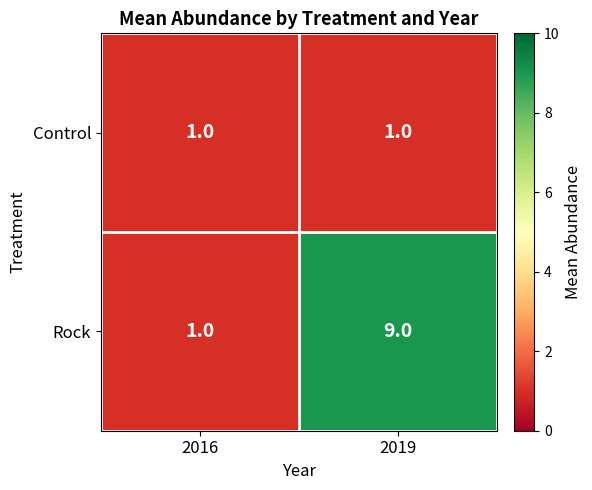

How many data points does each series have?

2